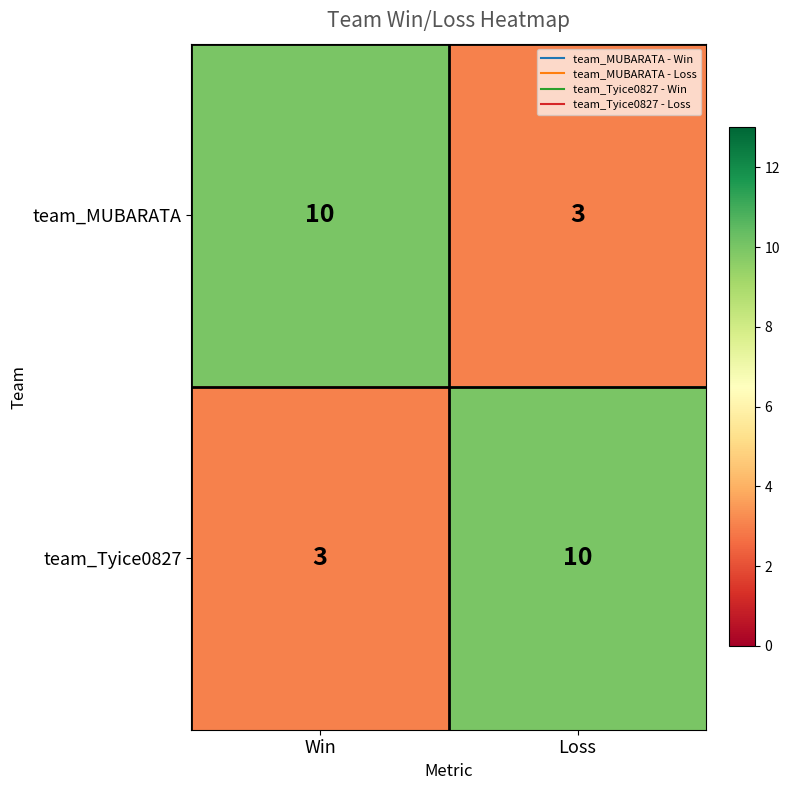

The team_Tyice0827 series shows 5 at Loss. True or false?

False